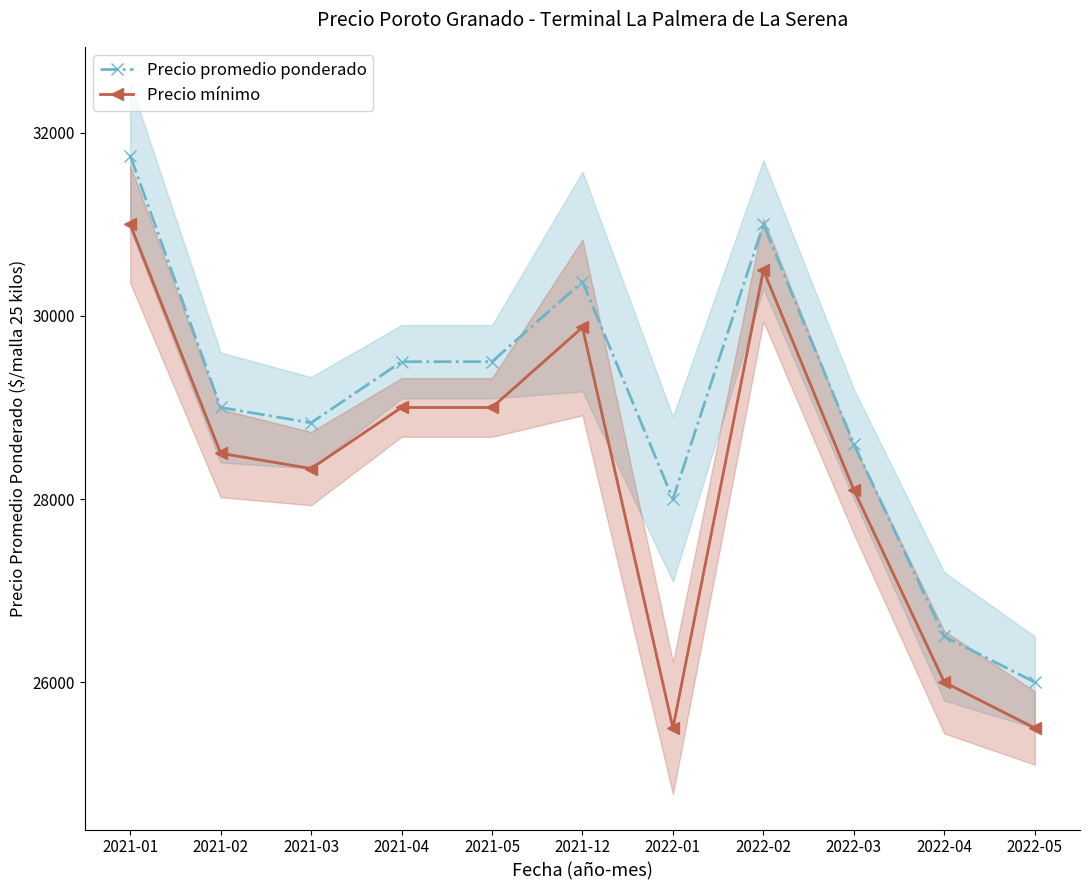

Reading left to right, what are all the values shown in this chart?

Precio promedio ponderado: 2021-01=31750	2021-02=29000	2021-03=28833	2021-04=29500	2021-05=29500	2021-12=30375	2022-01=28000	2022-02=31000	2022-03=28600	2022-04=26500	2022-05=26000
Precio mínimo: 2021-01=31000	2021-02=28500	2021-03=28333	2021-04=29000	2021-05=29000	2021-12=29875	2022-01=25500	2022-02=30500	2022-03=28100	2022-04=26000	2022-05=25500